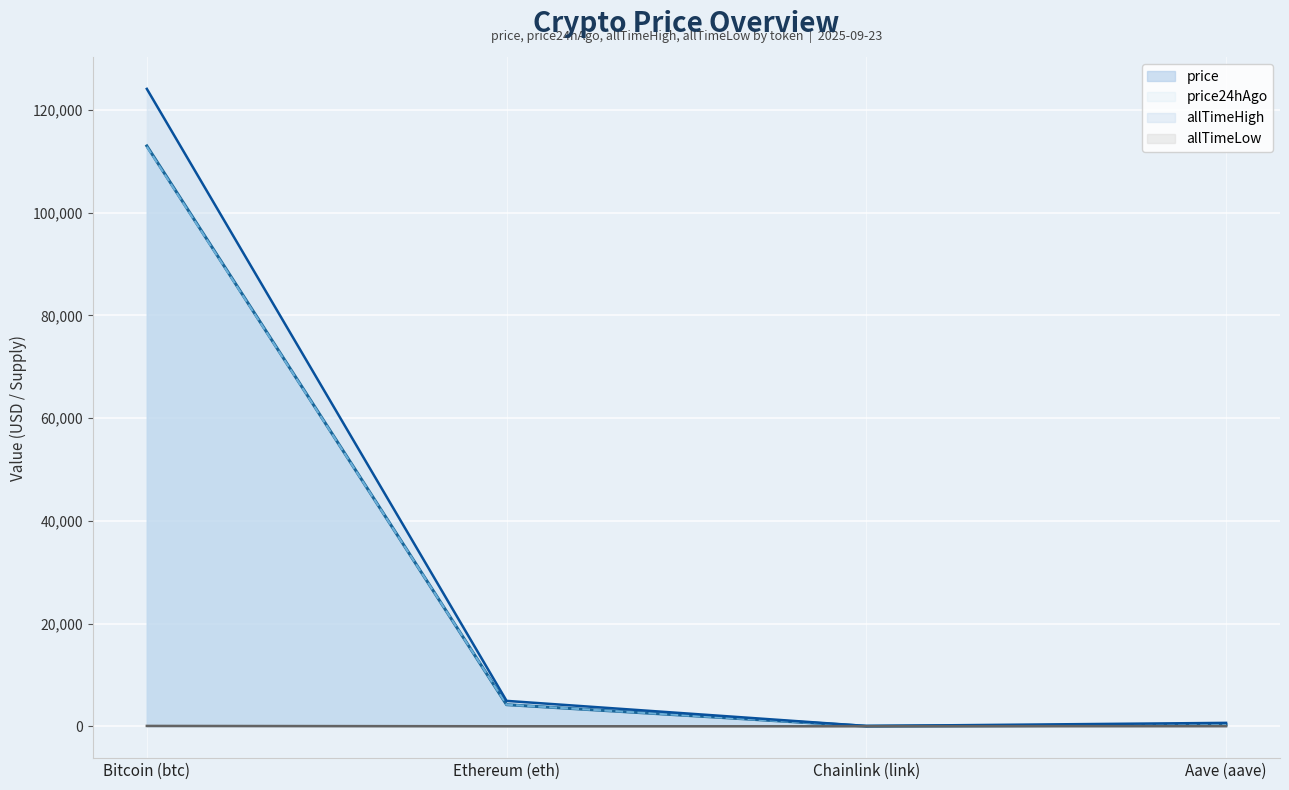

What is the minimum value for price?

21.8